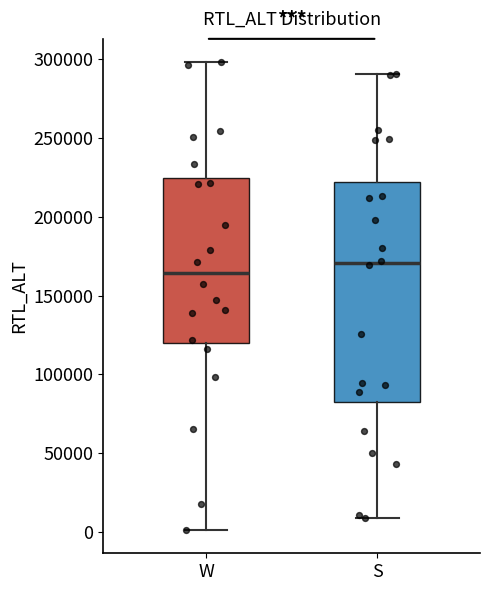

Which box has the highest median line?

S